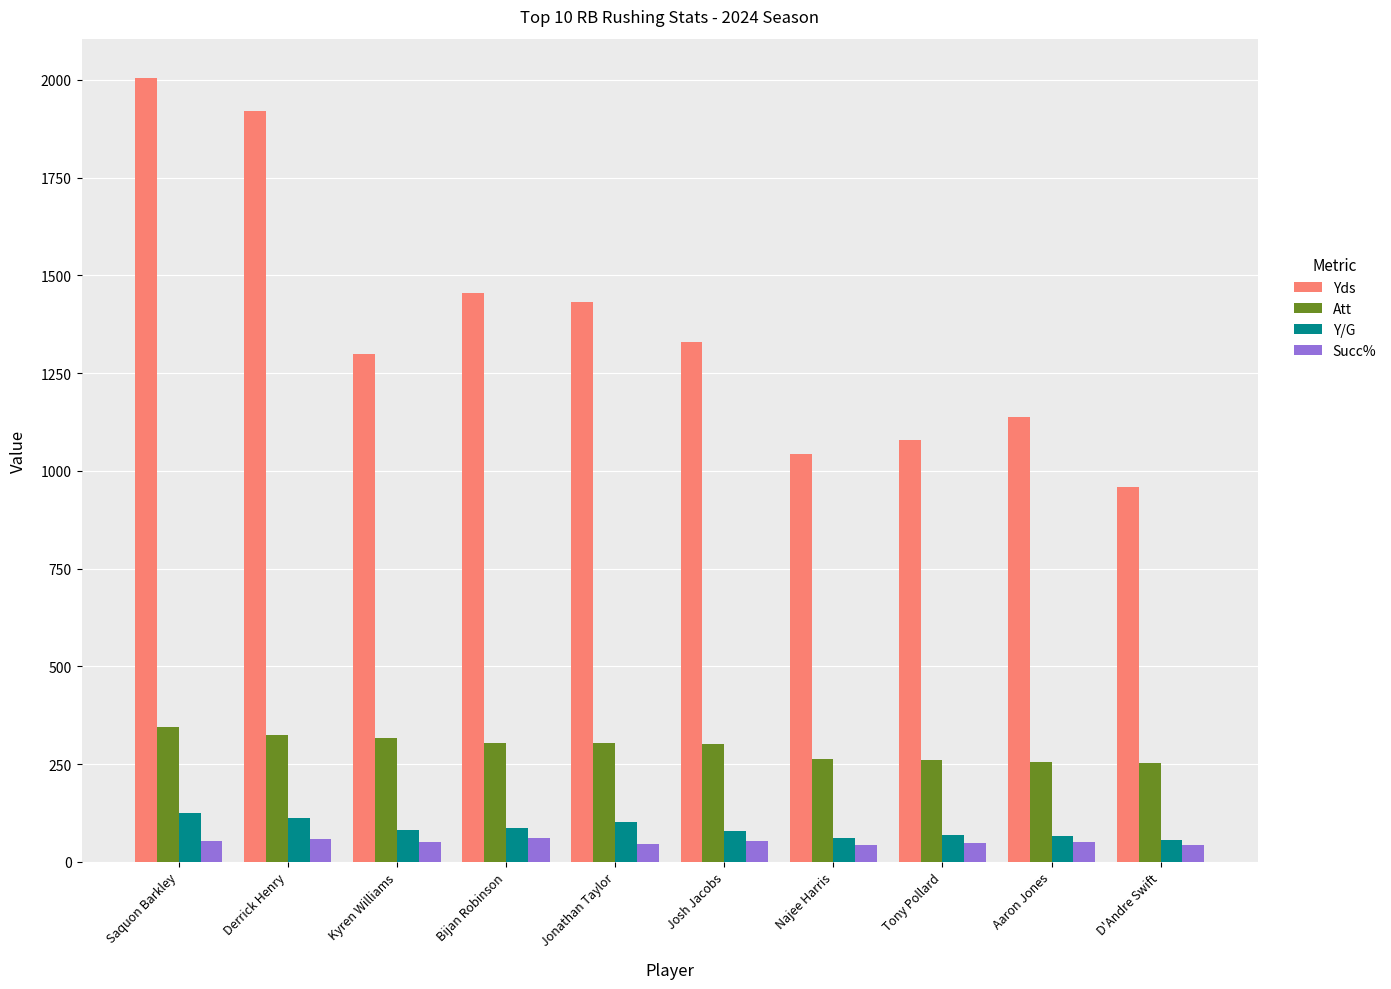

What is the label of the 5th bar from the left?

Jonathan Taylor